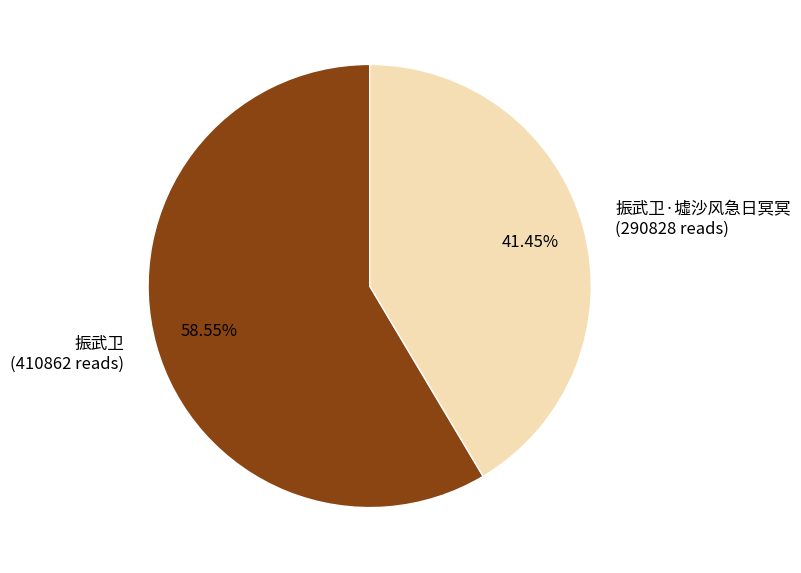

Is there any slice that represents more than half of the pie?

Yes